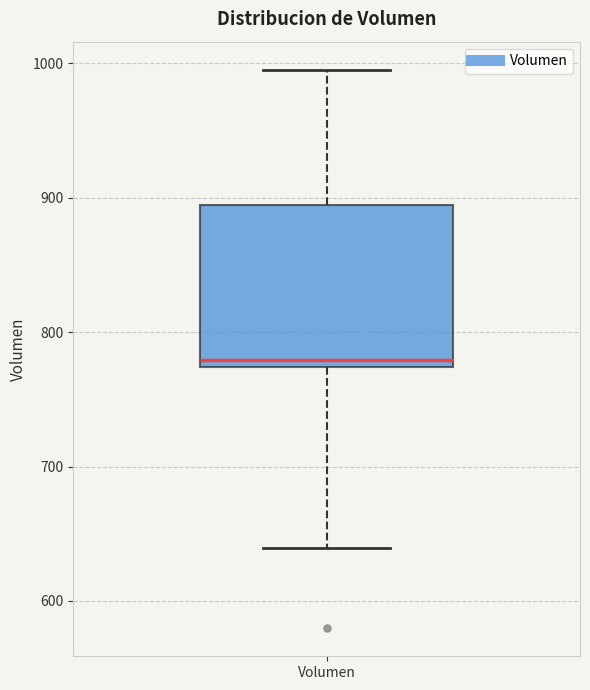

Where is the upper edge of the box for Volumen on the y-axis? The values are not printed on the chart, so give them approximately, as read against the axis.

890